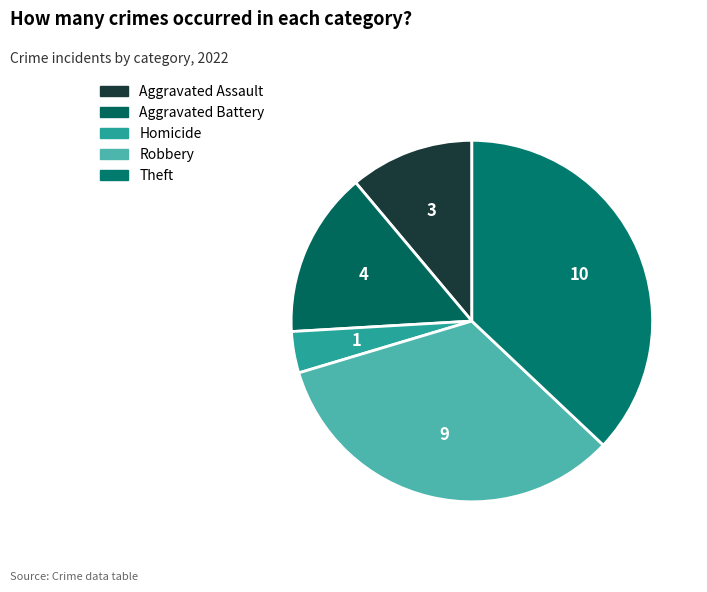

How many slices are in this pie chart?

5